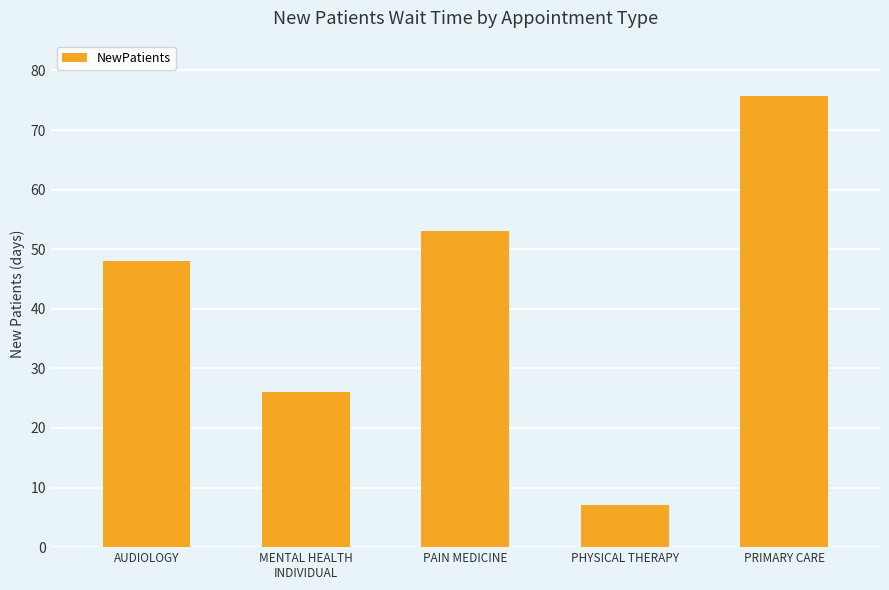

At which label is the value closest to 41?

AUDIOLOGY